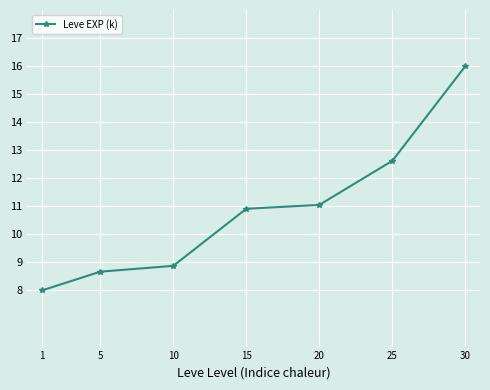

Where is the data nearest to the value 12?

25